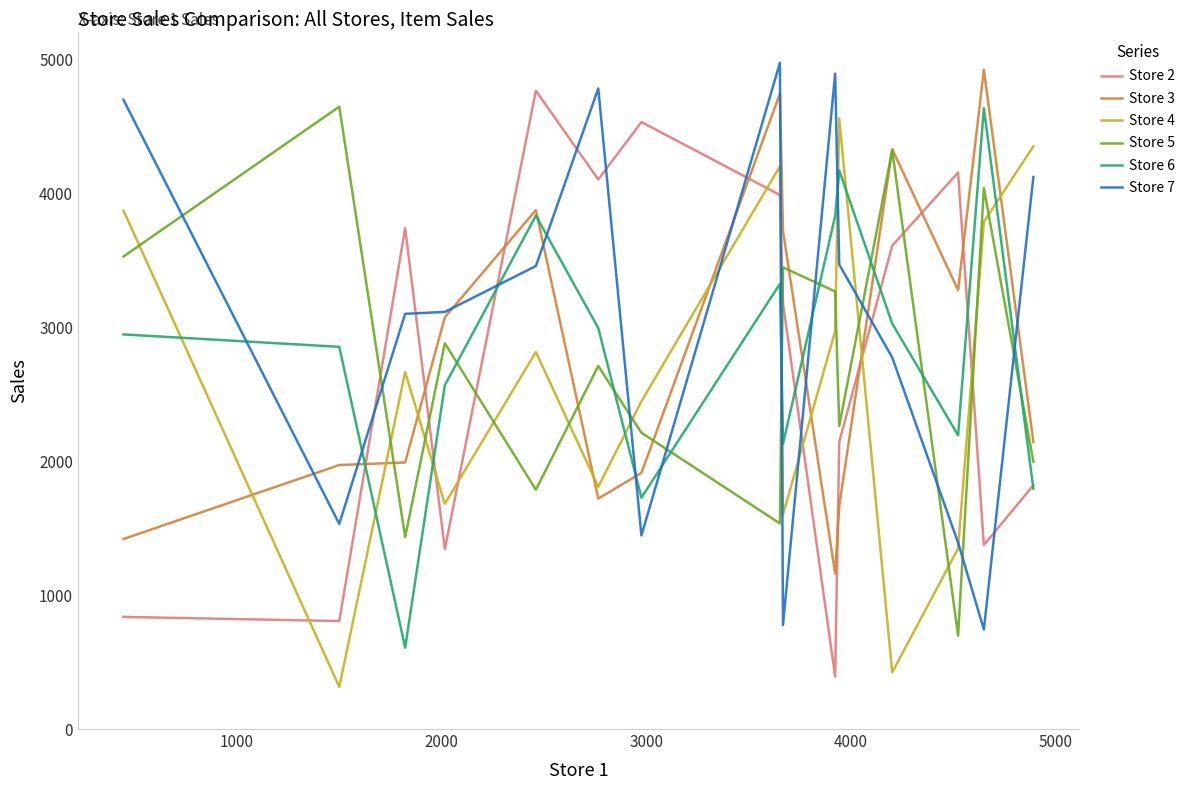

How many intersections are there between Store 6 and Store 4?

8